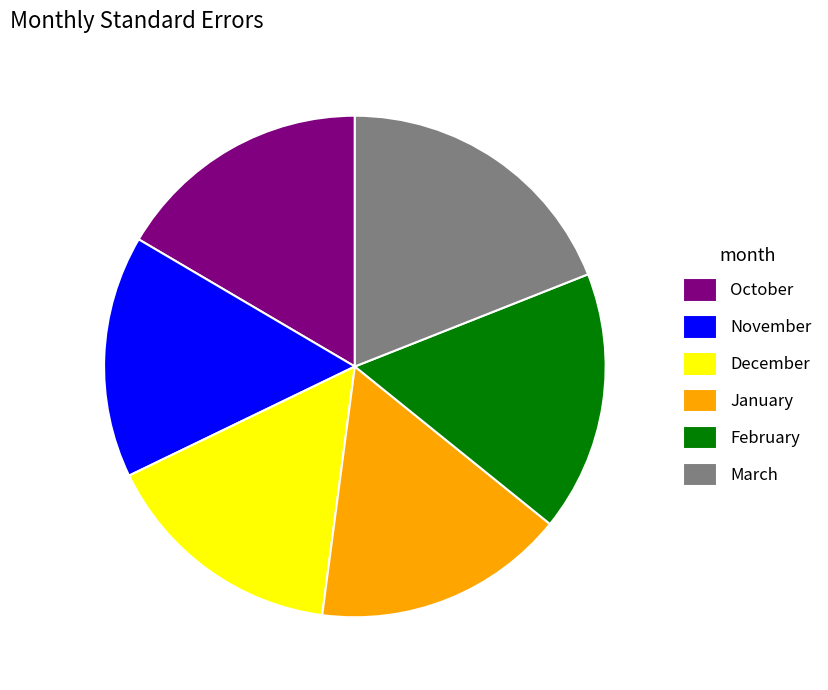

Which slice is the largest?

March